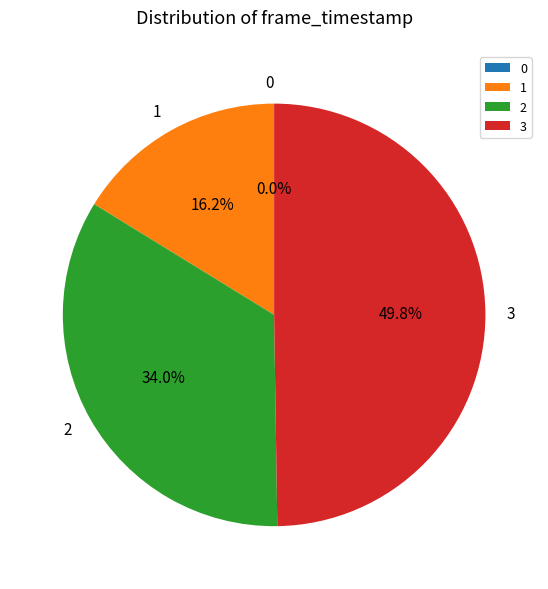

Is 0 the majority of the pie?

No